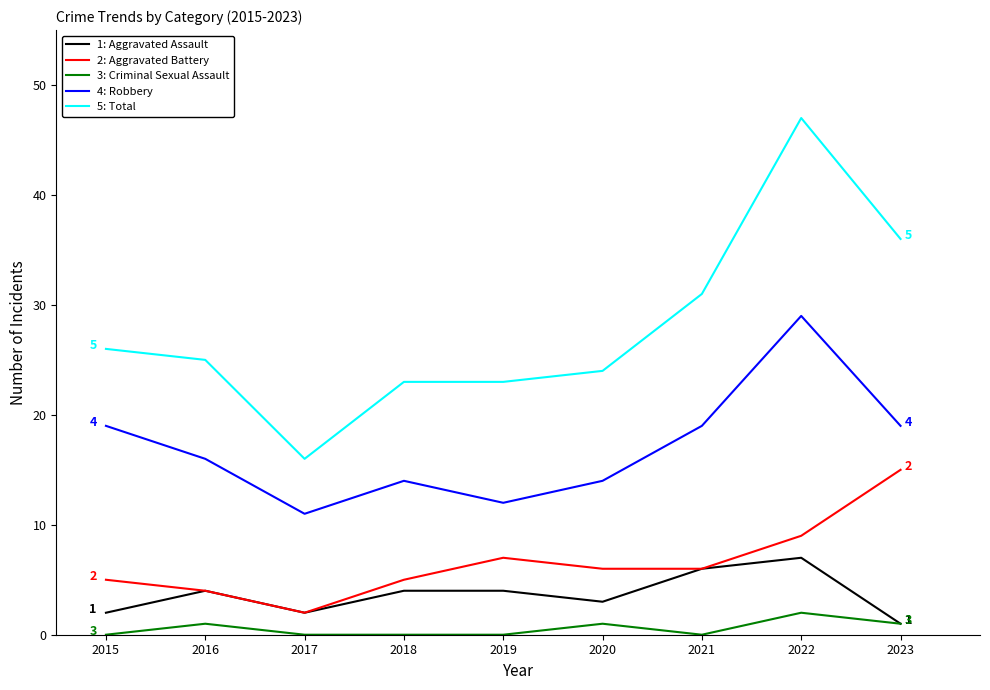

Which label corresponds to the largest value in the chart?

2022